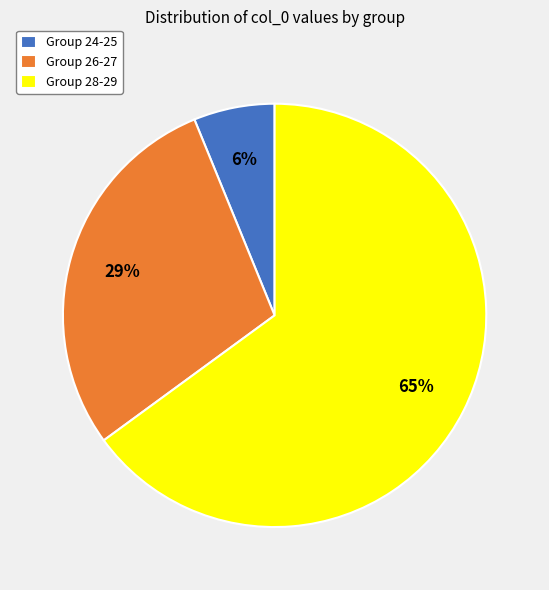

Is there any slice that represents more than half of the pie?

Yes